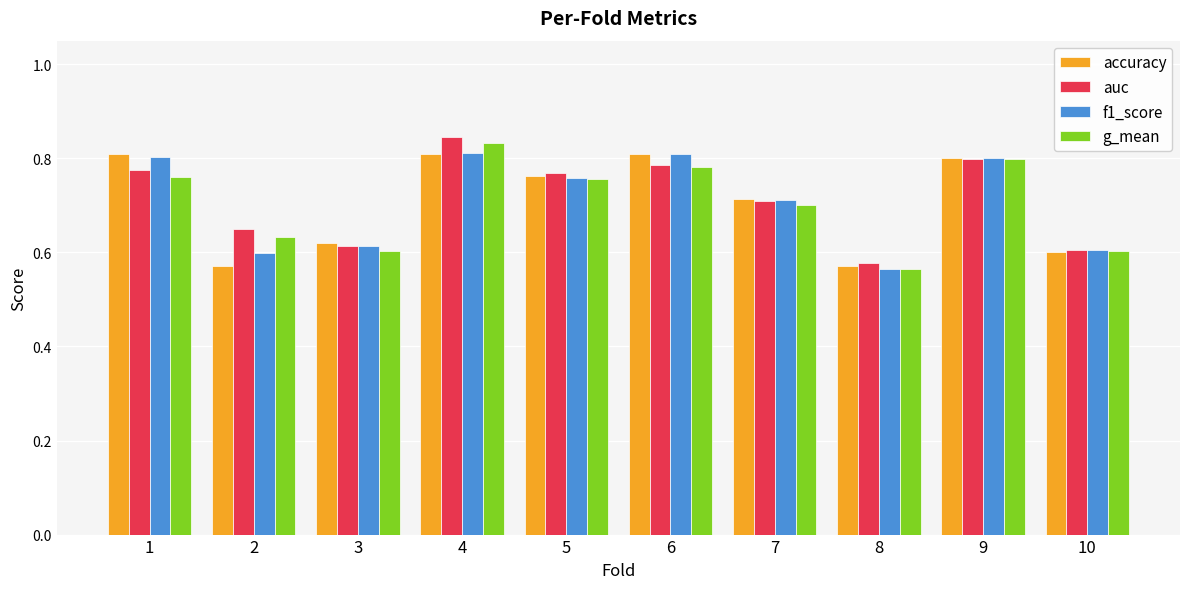

What is the sum of all f1_score values?

7.1